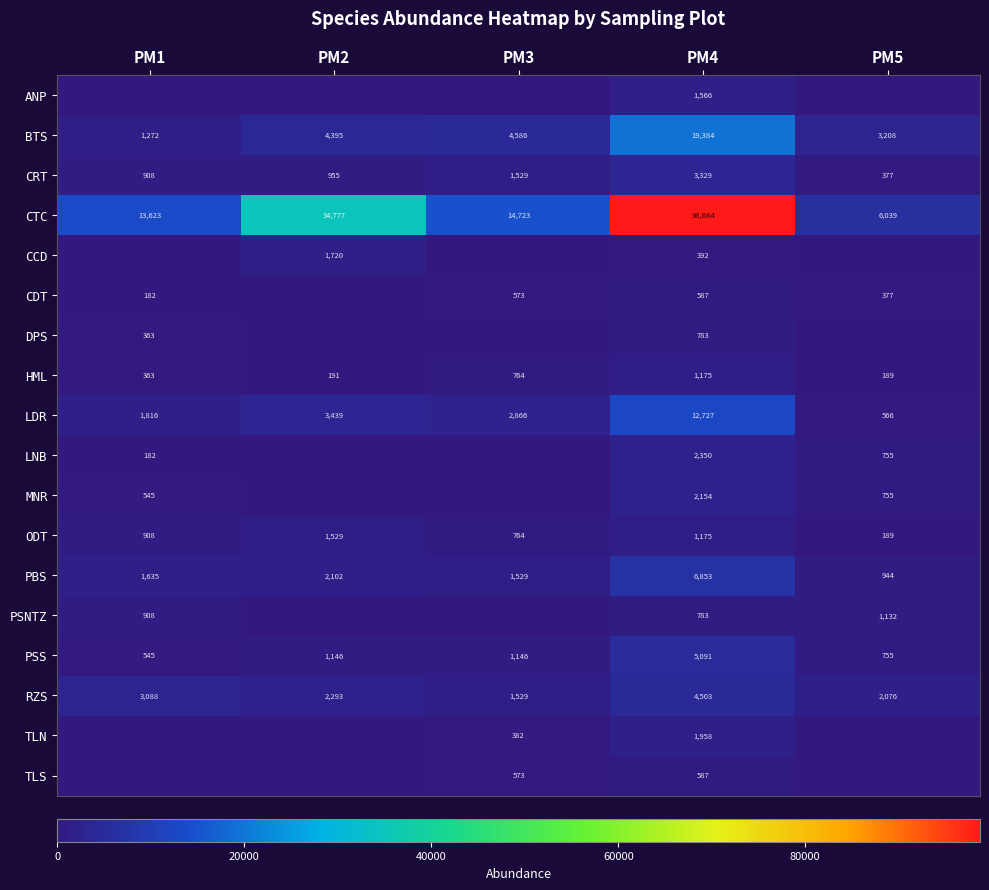

Is it true that LDR equals 12727 at PM4?

True